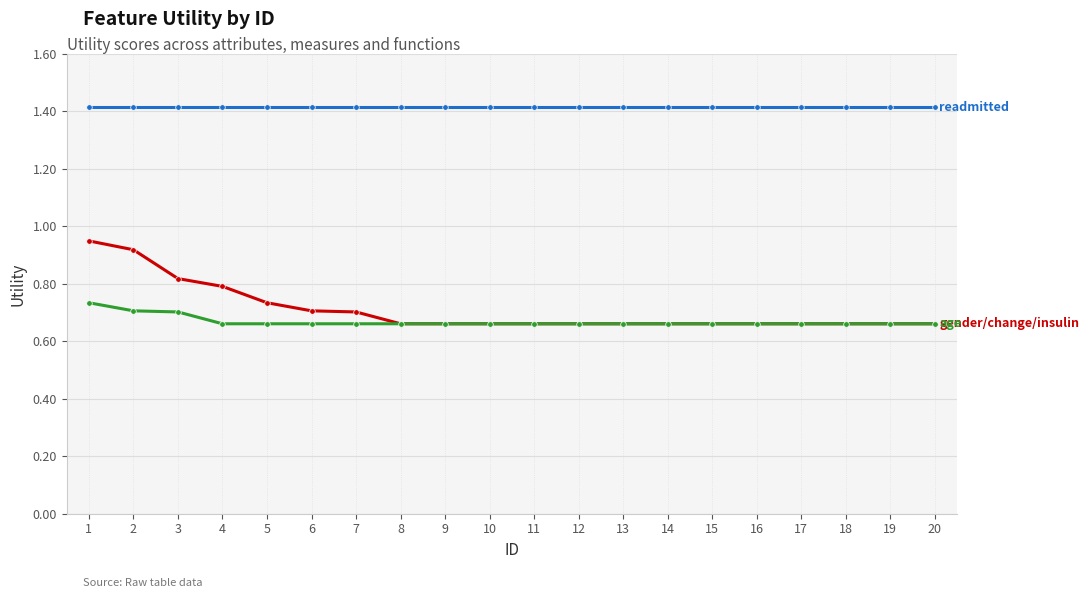

Count the number of data series in this chart.

3